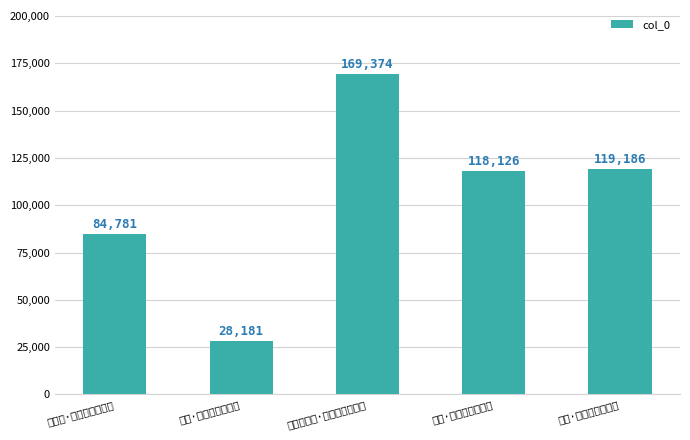

What is the smallest value displayed?

28181